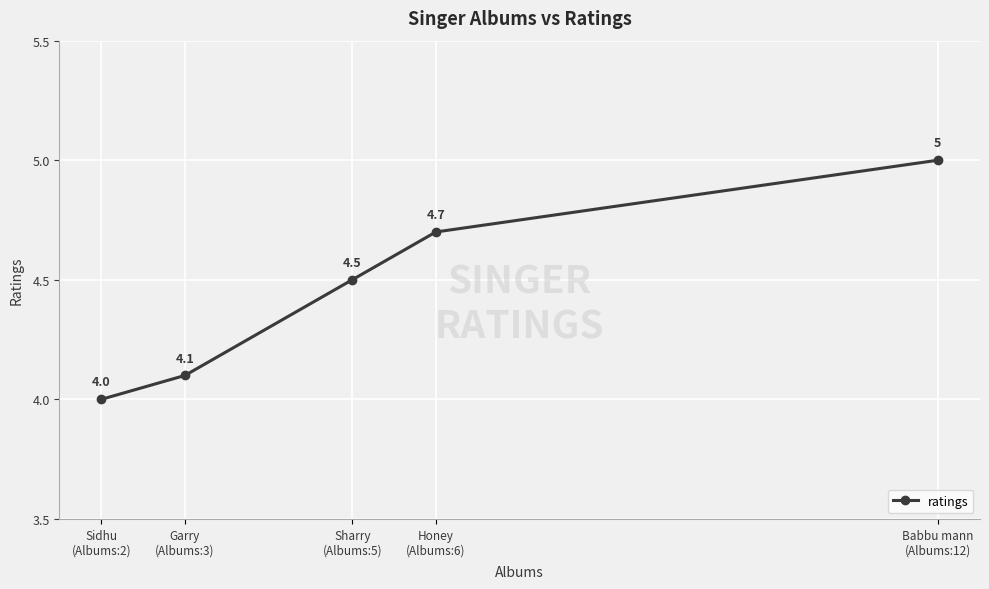

Count the number of categories in the chart.

5